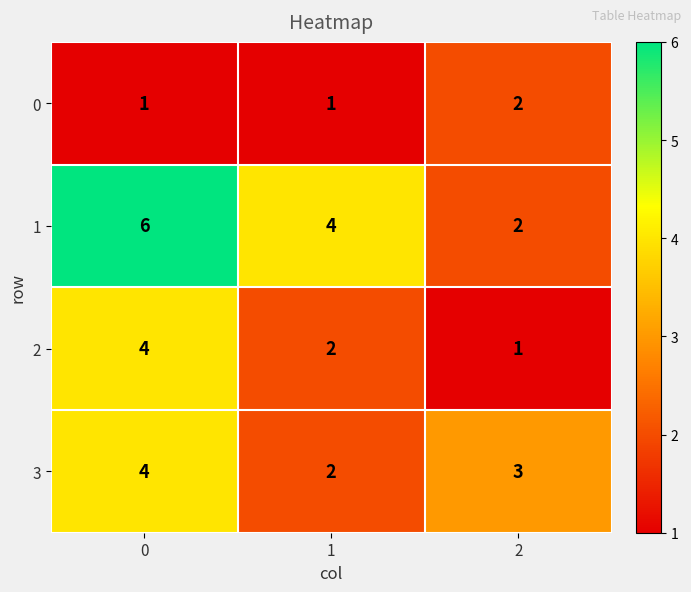

Which series has the largest total across all categories?

1